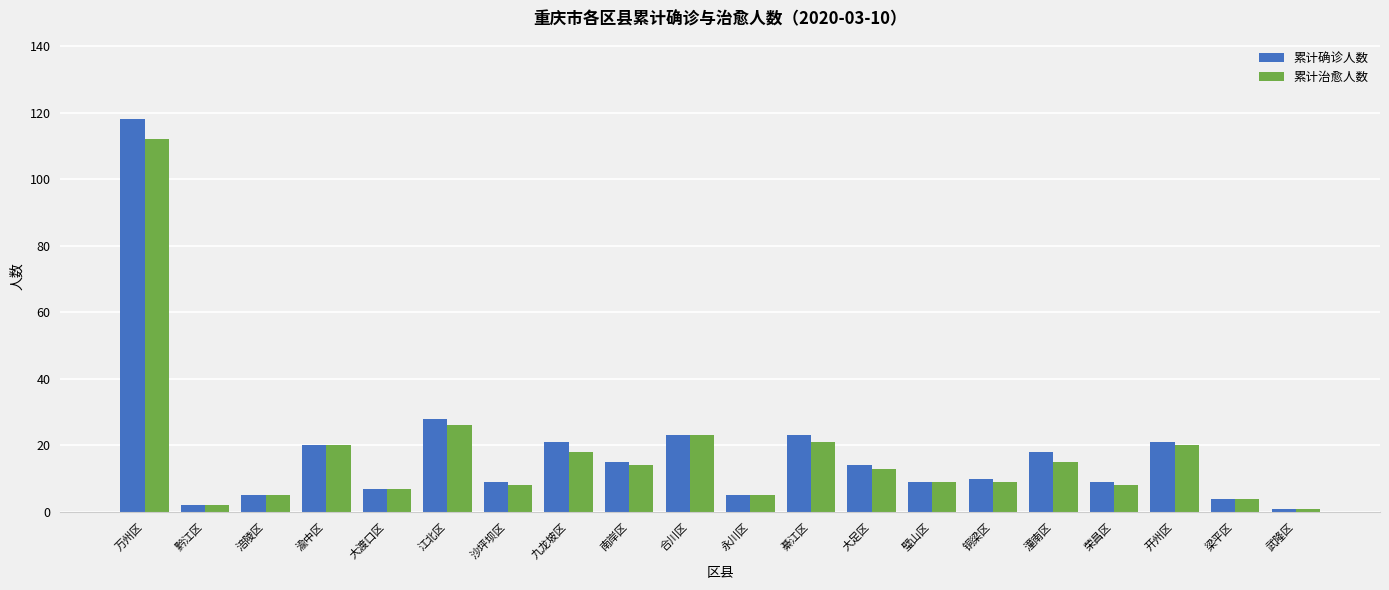

What is the difference between the second highest and minimum values in the 累计确诊人数 series?

27